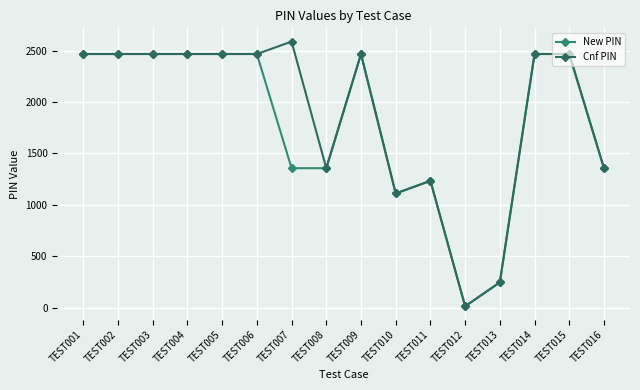

True or false: New PIN and Cnf PIN intersect in this chart.

False